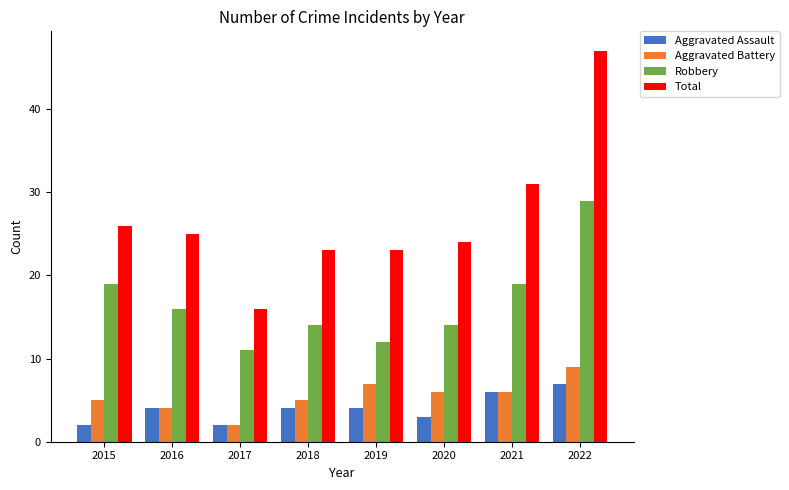

What is the highest value of the Total series?

47